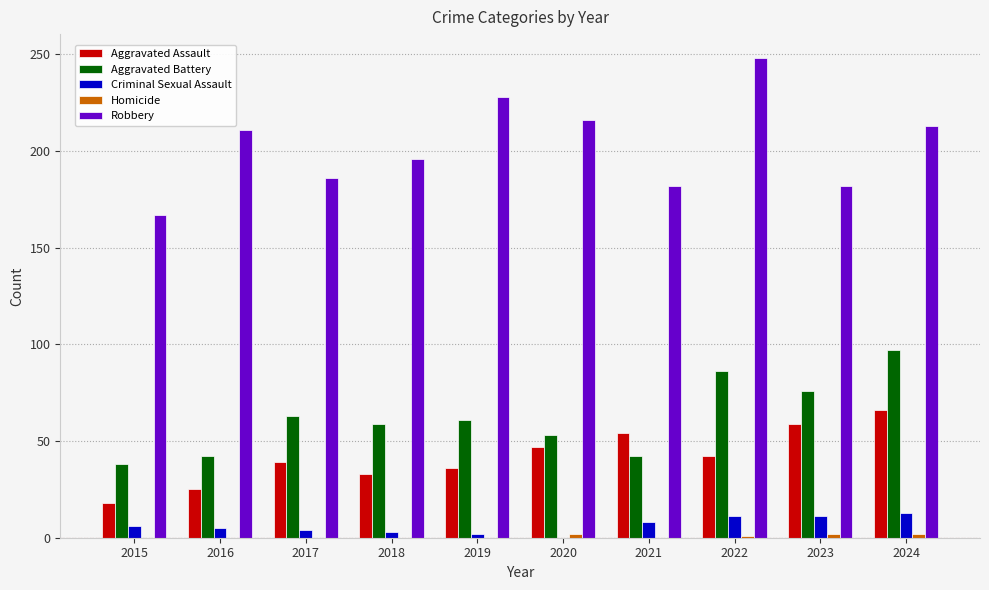

What is the maximum value for Aggravated Assault?

66